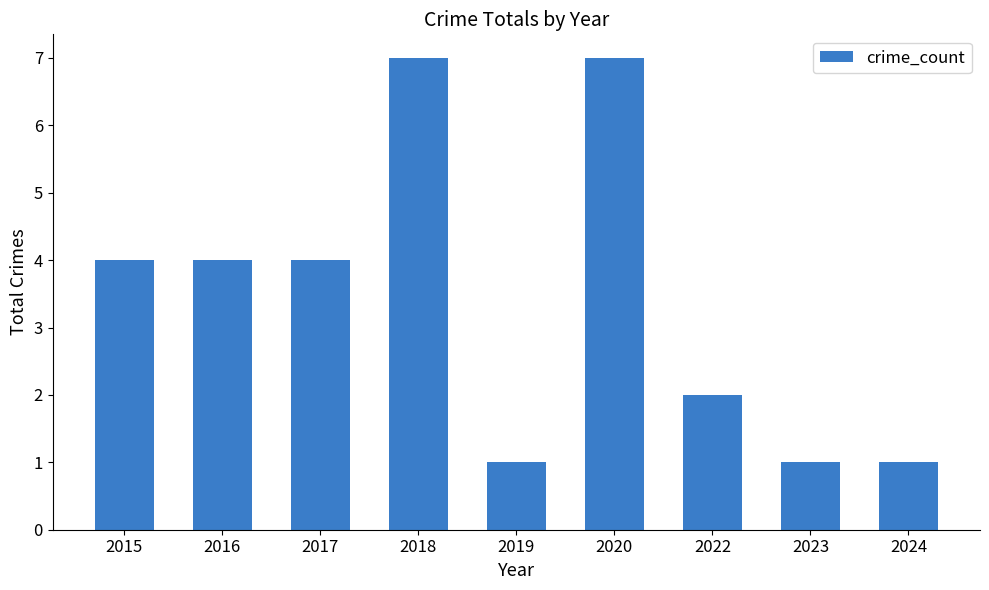

What is the greatest value displayed?

7